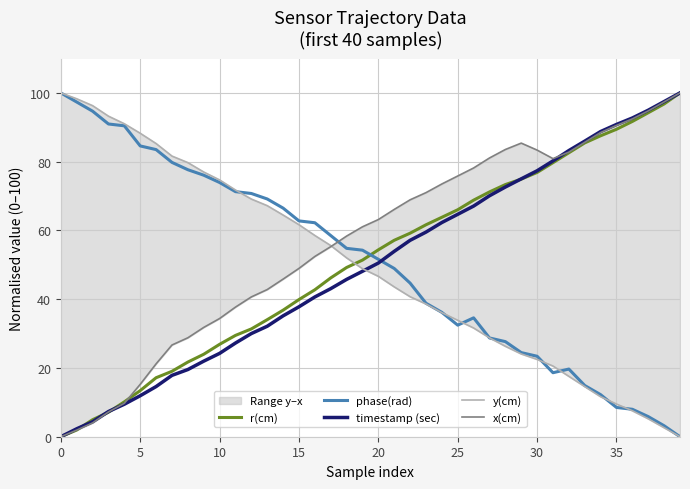

The timestamp (sec) series shows 60.5 at 17. True or false?

False